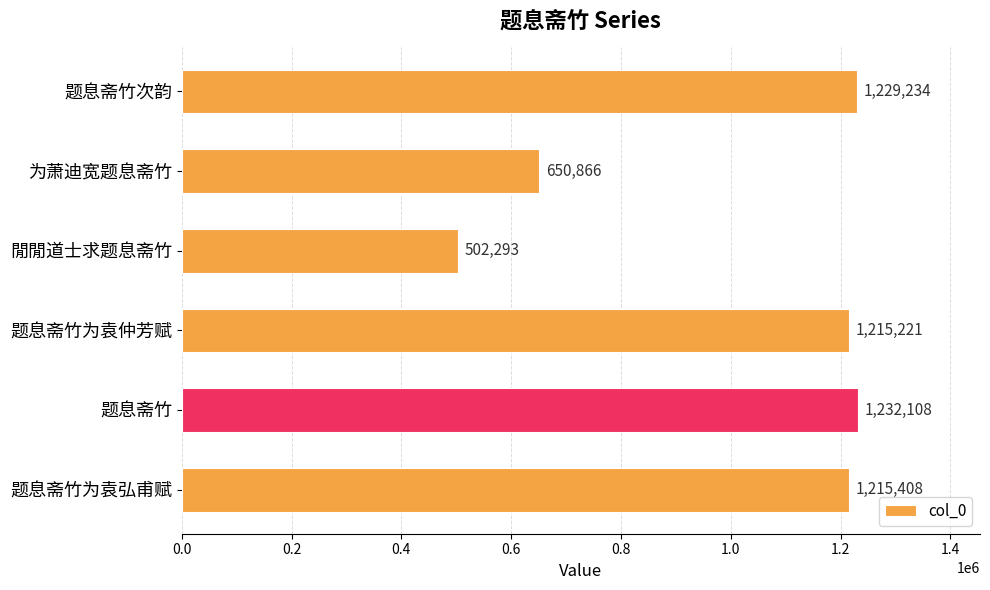

The value at 题息斋竹为袁弘甫赋 is 1215408. True or false?

True